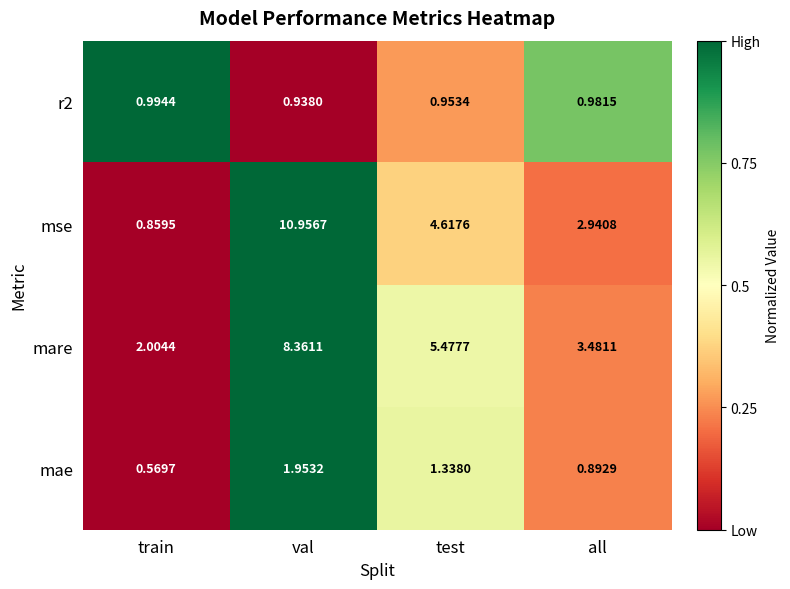

At how many categories does at least one series exceed 0?

4